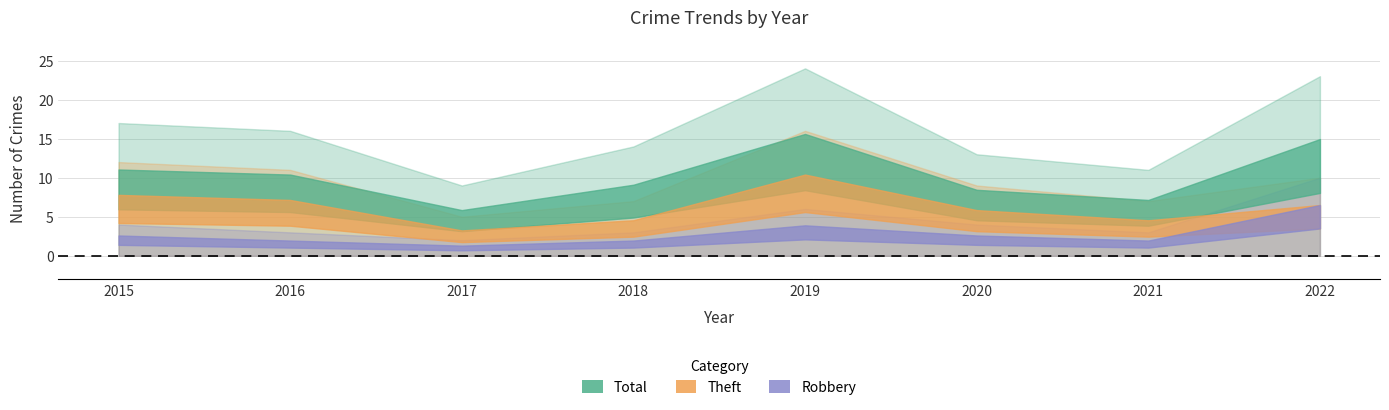

What are all the series names shown in the legend?

Robbery, Theft, Total